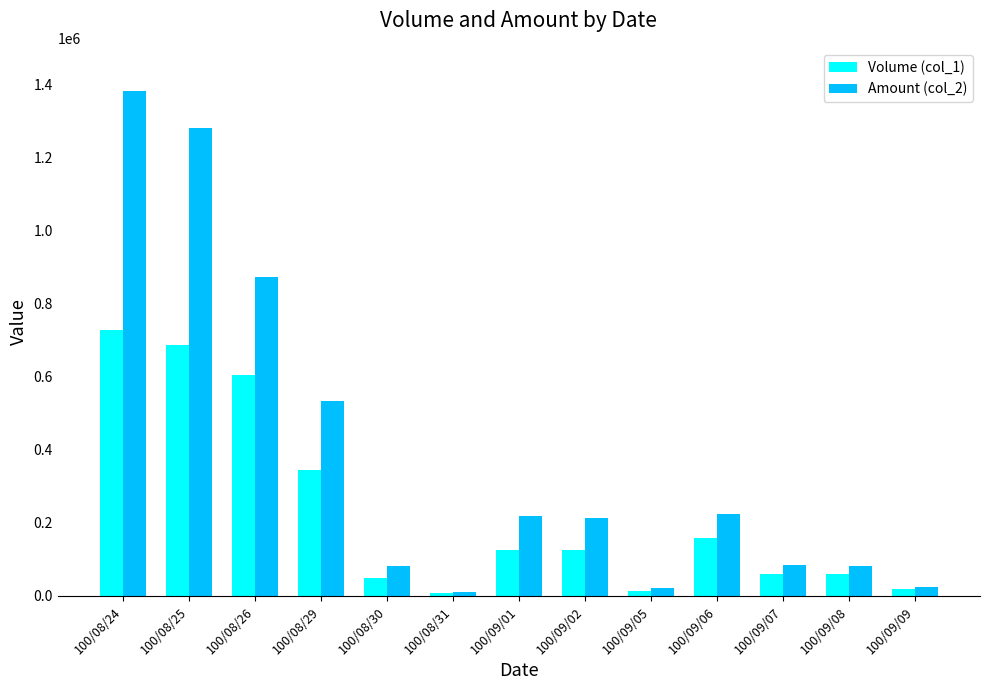

What position from the left is 100/09/07?

11